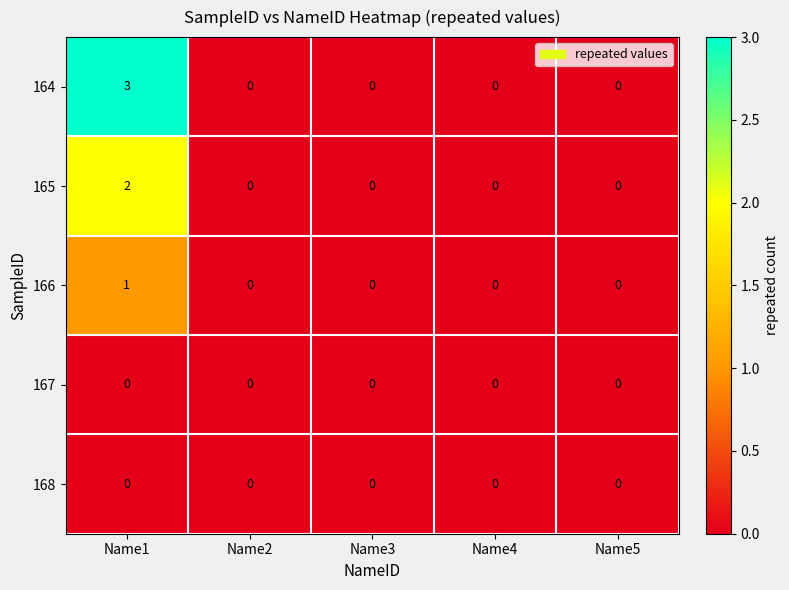

Which series has the largest range (max minus min)?

164